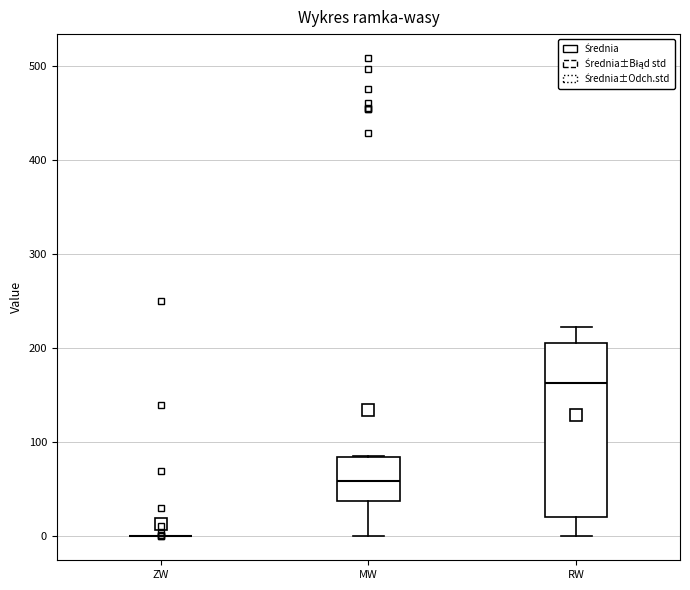

Which box is the tallest, from its lower edge to its upper edge?

RW